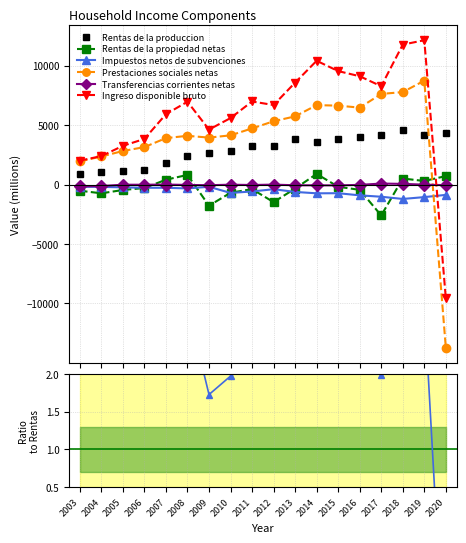

Between 2019 and 2006, which is larger?

2019